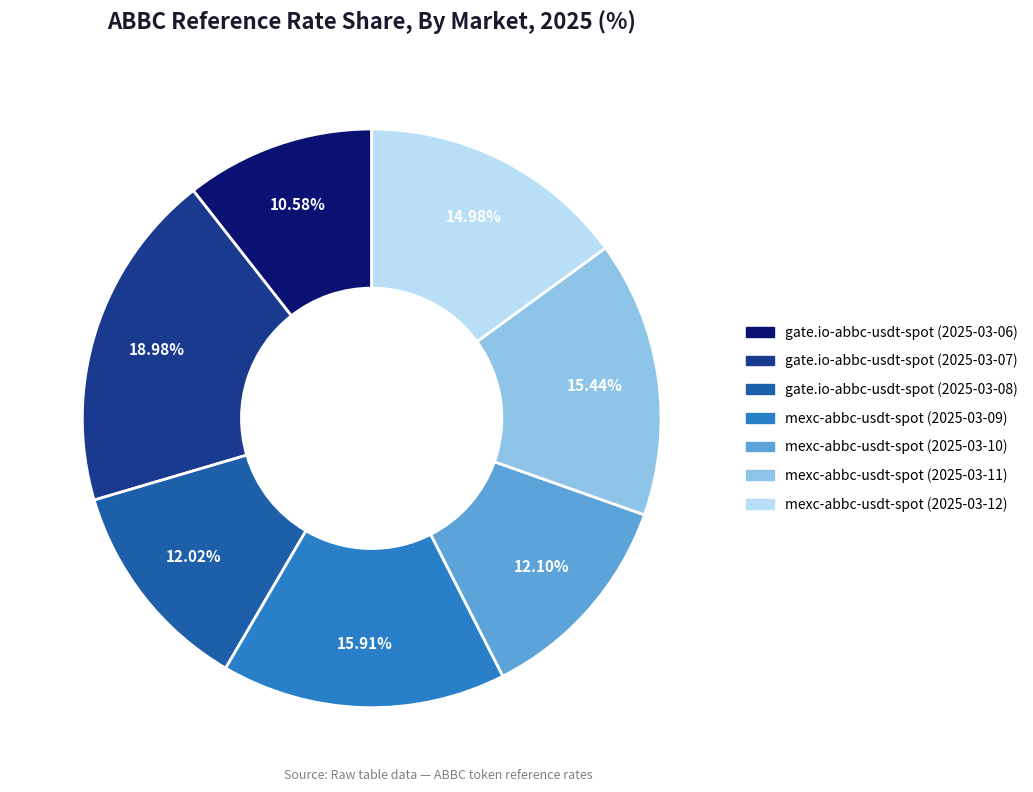

Is it true that gate.io-abbc-usdt-spot (2025-03-08) is 25% of the pie?

False